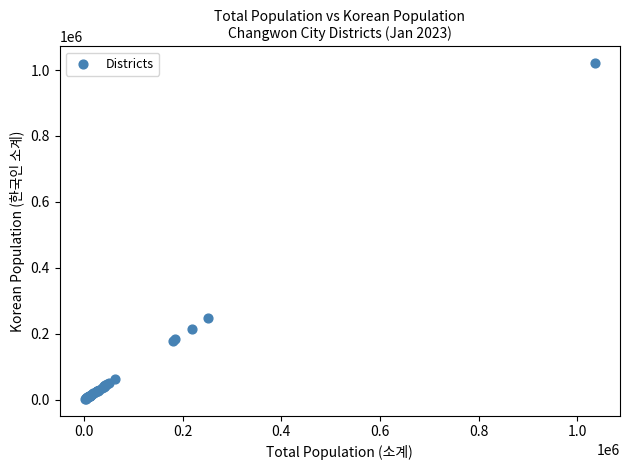

What Y value in the scatter plot is closest to 511438?

248280